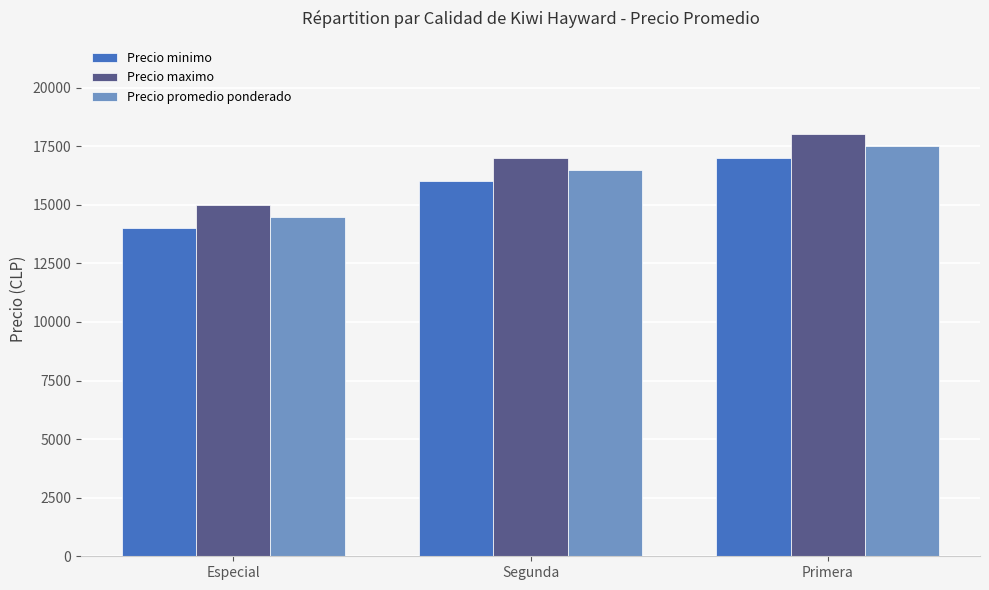

Are the bars grouped side by side (vs. stacked)?

Yes